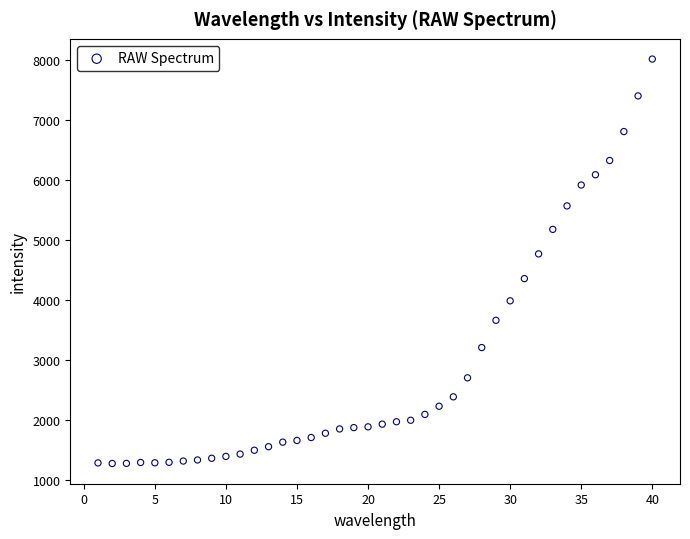

What is the range of X values (max minus min)?

39